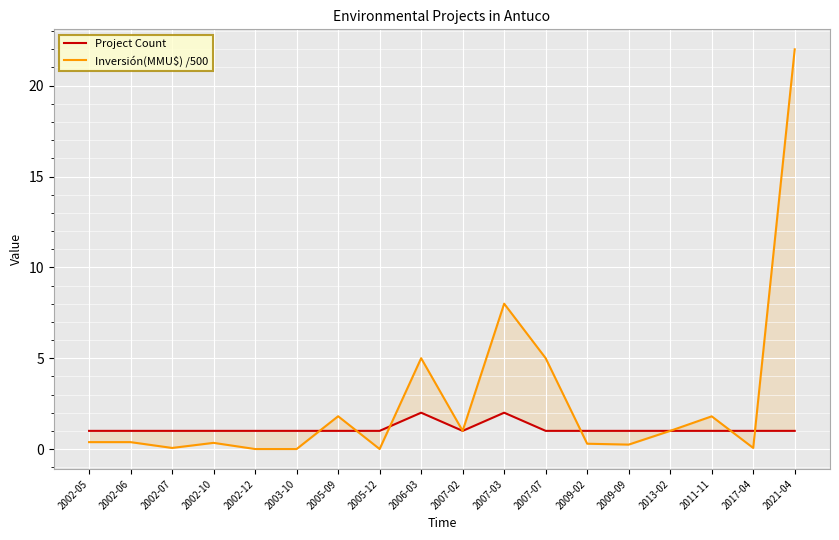

Which series has the largest range (max minus min)?

Inversión(MMU$) /500